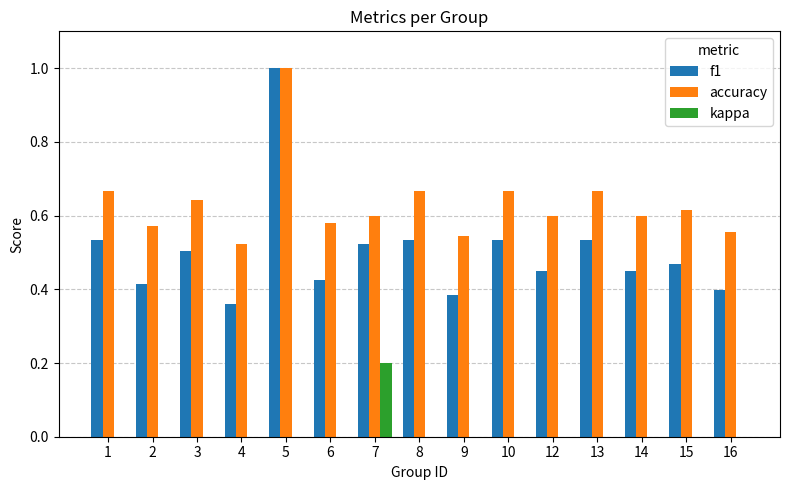

The value of kappa at 5 is 0.1. True or false?

False